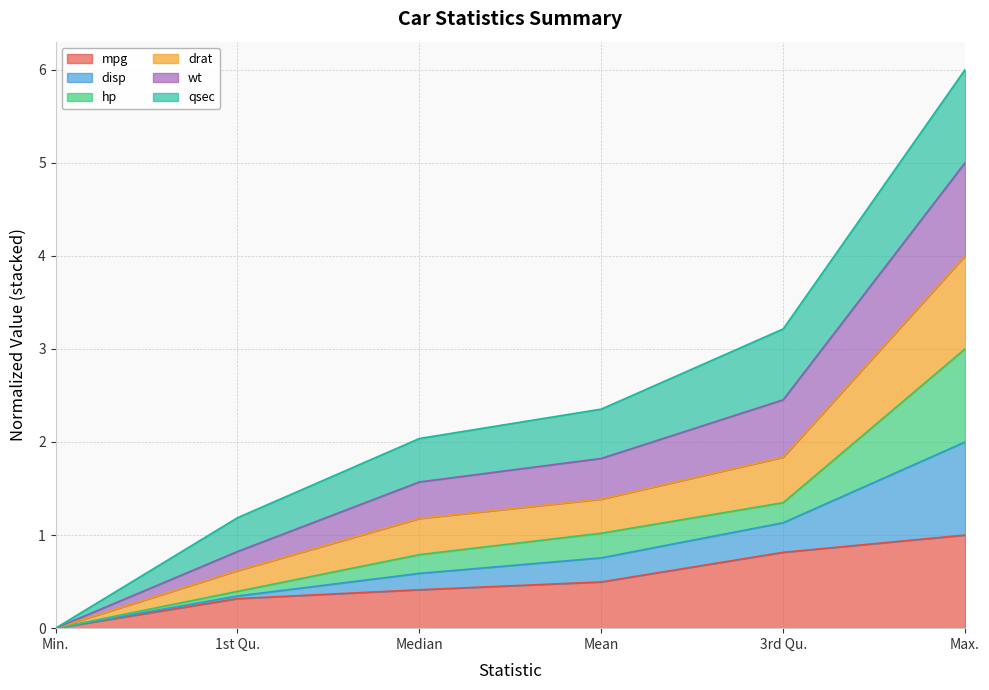

At which category is the sum across all series the highest?

Max.